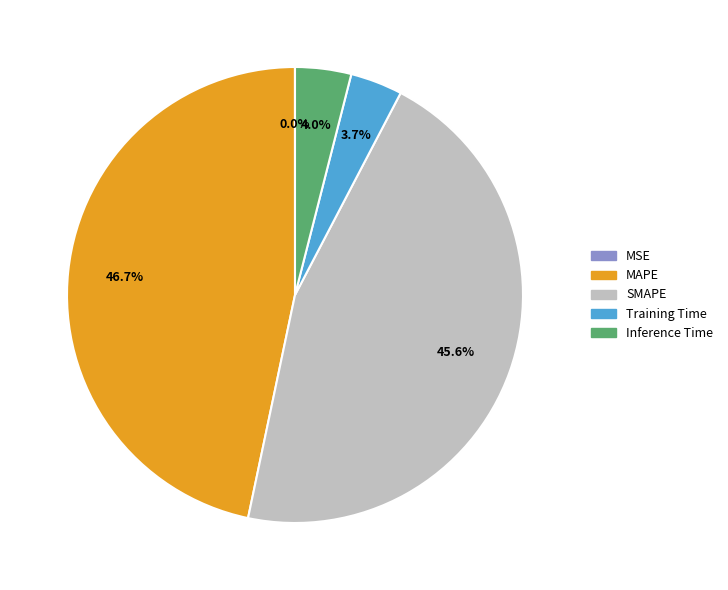

Is it true that SMAPE is 46% of the pie?

True